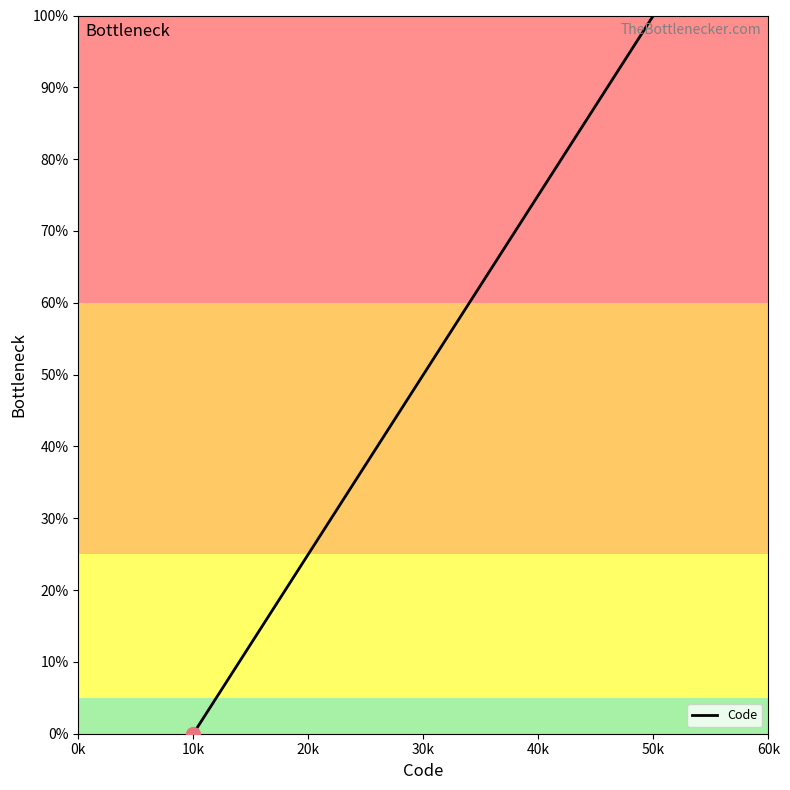

True or false: the data has more than 1 interior local peaks.

False